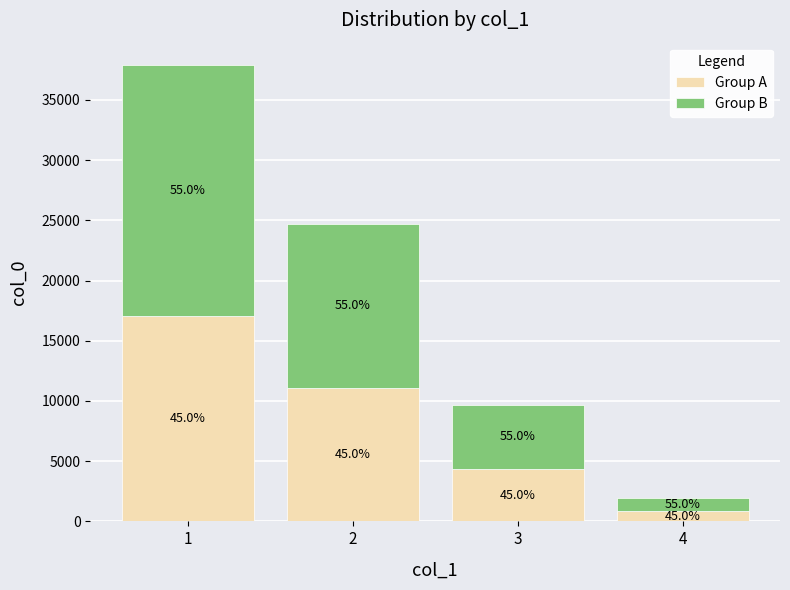

What is the total value across all series at 2?

24672.0